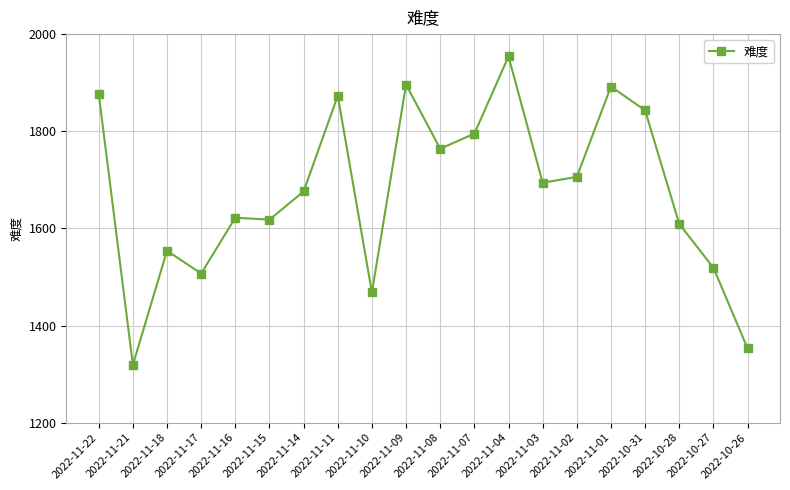

How many data points does each series have?

20